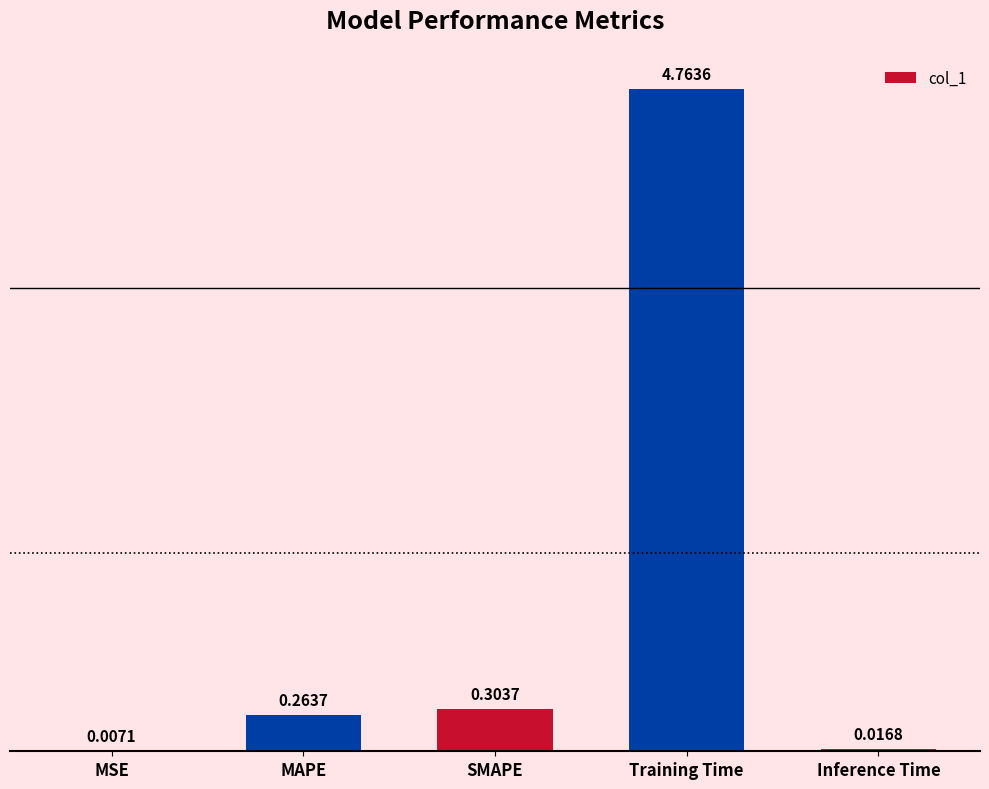

Where is the data nearest to the value 2?

SMAPE